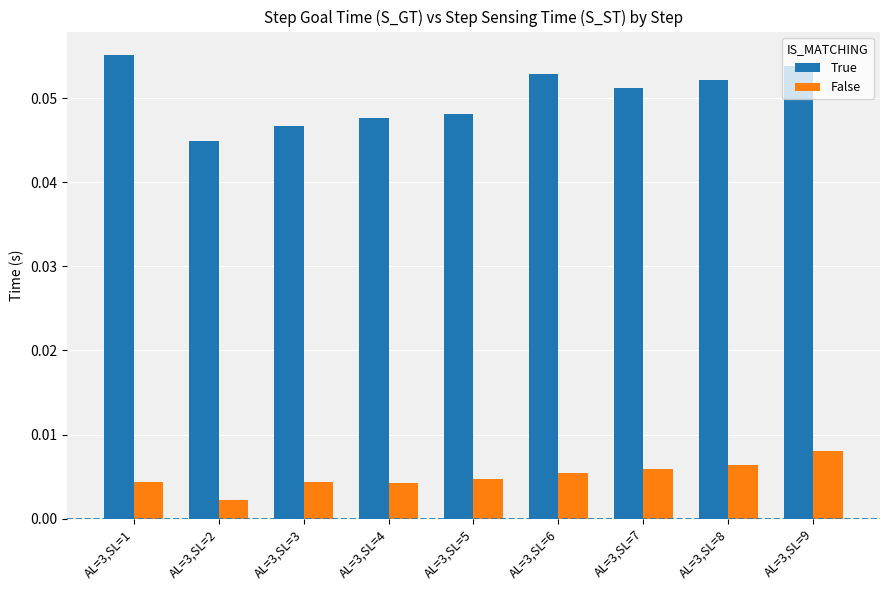

How many bars are there in total?

18